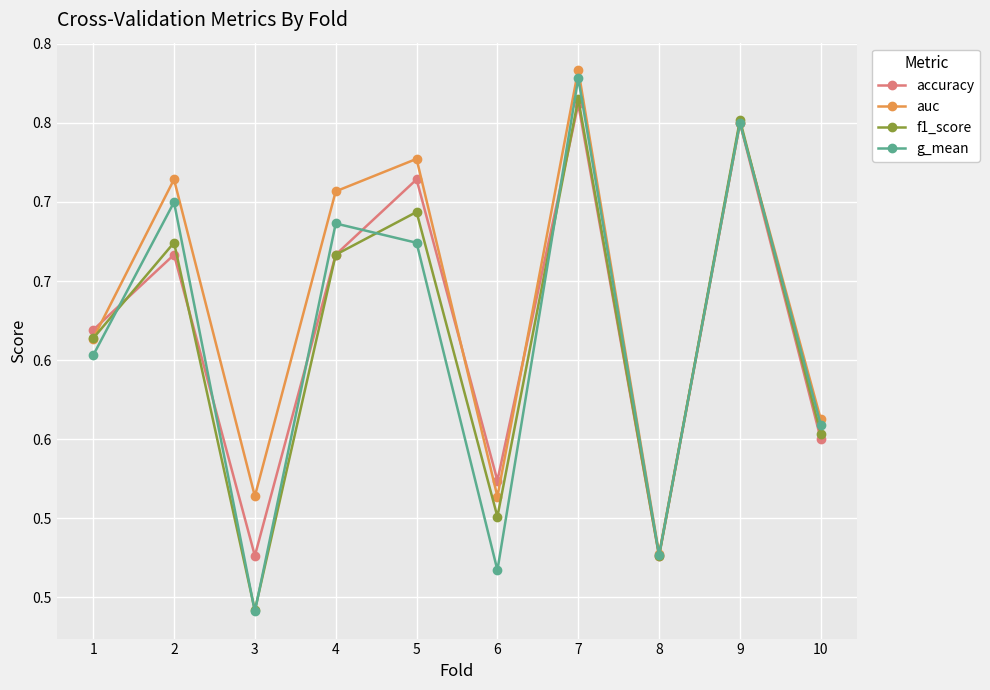

Which series ends up on top after the final intersection of accuracy and auc?

auc